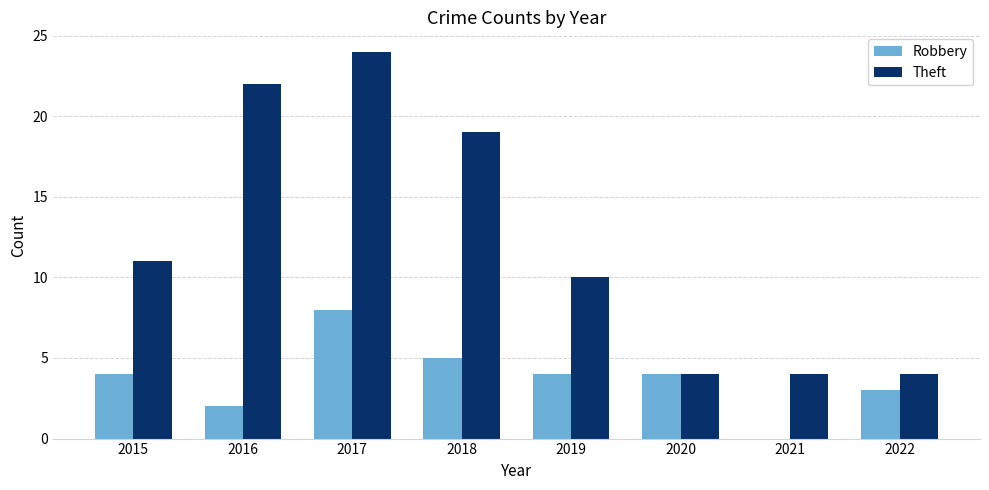

Are the bars horizontal?

No